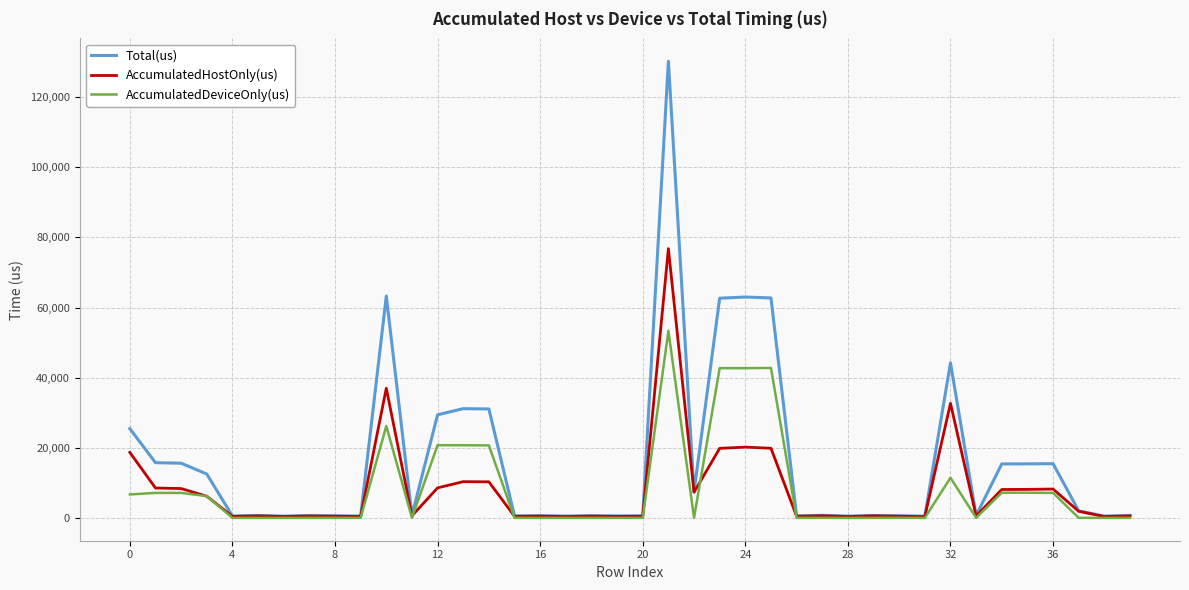

List the series in order of their peak value, lowest first.

AccumulatedDeviceOnly(us), AccumulatedHostOnly(us), Total(us)